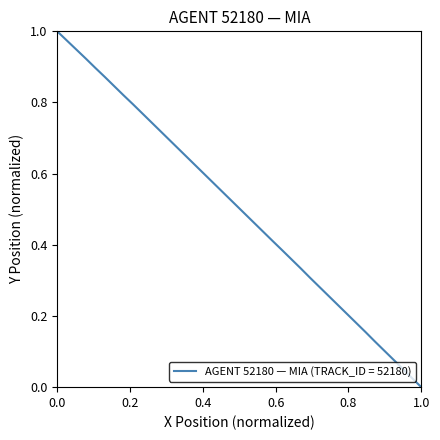

How many lines are shown in the chart?

1